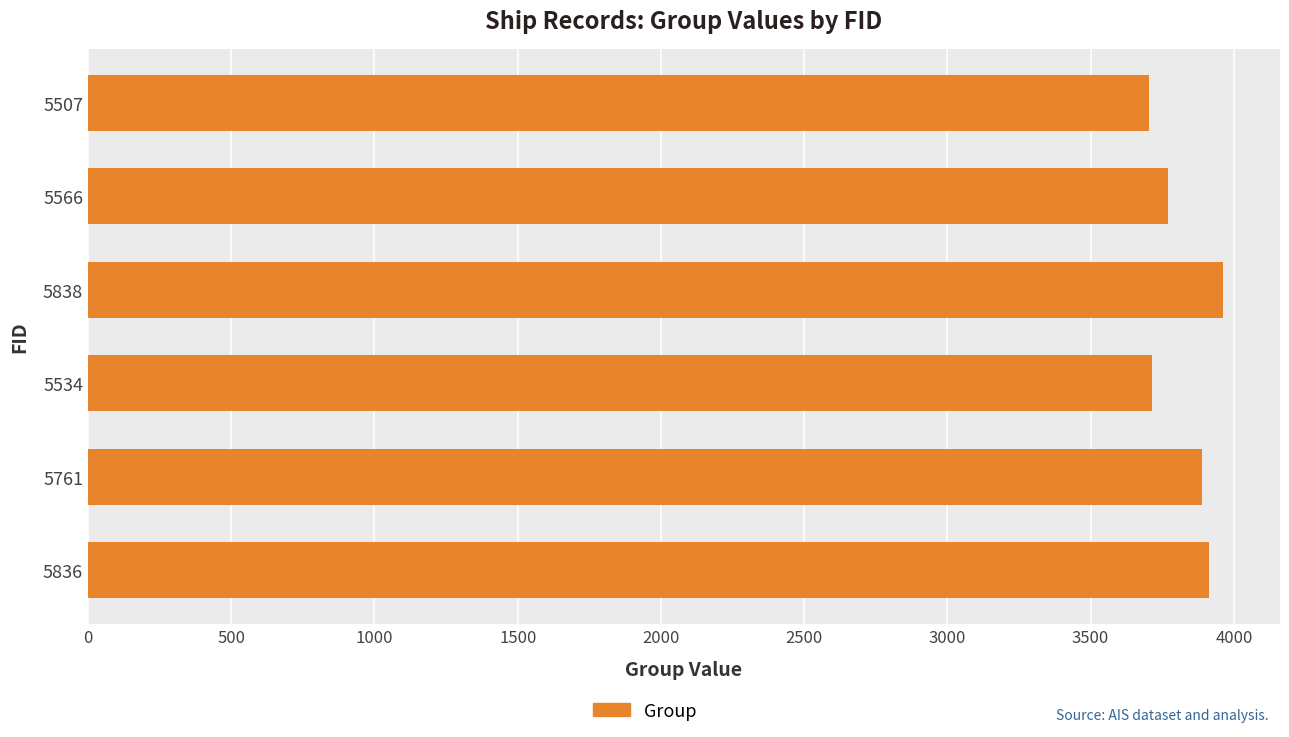

How many values are below 3888?

3